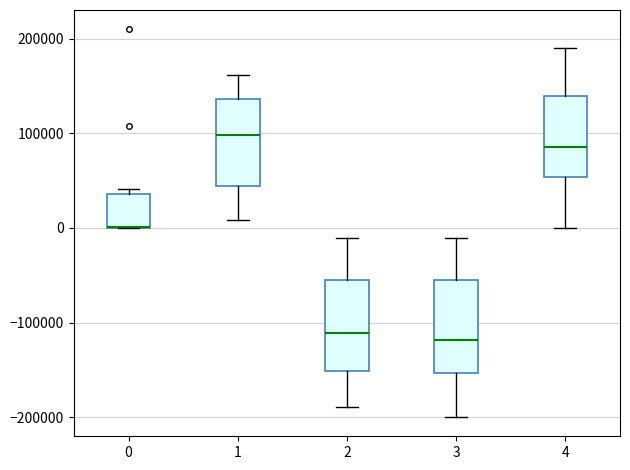

Reading left to right, transcribe this box plot: for each box, give where its median line is, the range the box spans, and where its two whiskers end, as read against the y-axis. The values are not printed on the chart, so give them approximately, as read against the axis.

0: median 0 (drawn on the box's lower edge), box 0 to 40000, whiskers 0 to 40000 (just above the box's upper edge)
1: median 100000, box 40000 to 140000, whiskers 10000 to 160000
2: median -110000, box -150000 to -50000, whiskers -190000 to -10000
3: median -120000, box -150000 to -50000, whiskers -200000 to -10000
4: median 90000, box 50000 to 140000, whiskers 0 to 190000